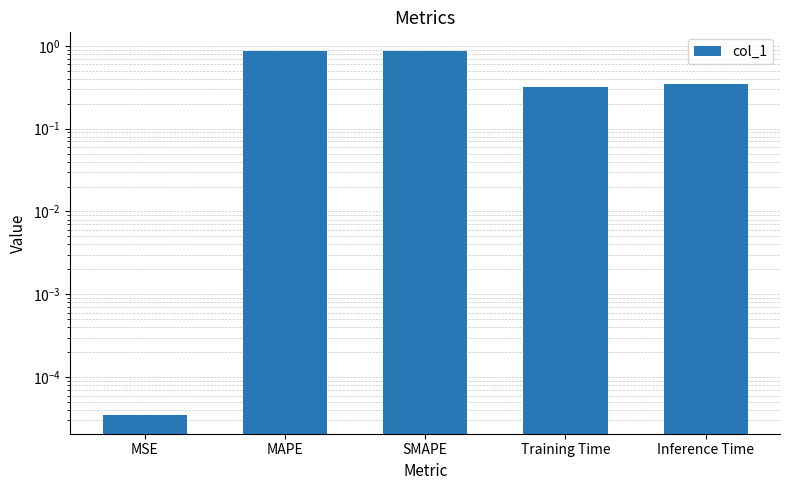

List the labels in order of value, smallest first.

MSE, Training Time, Inference Time, MAPE, SMAPE